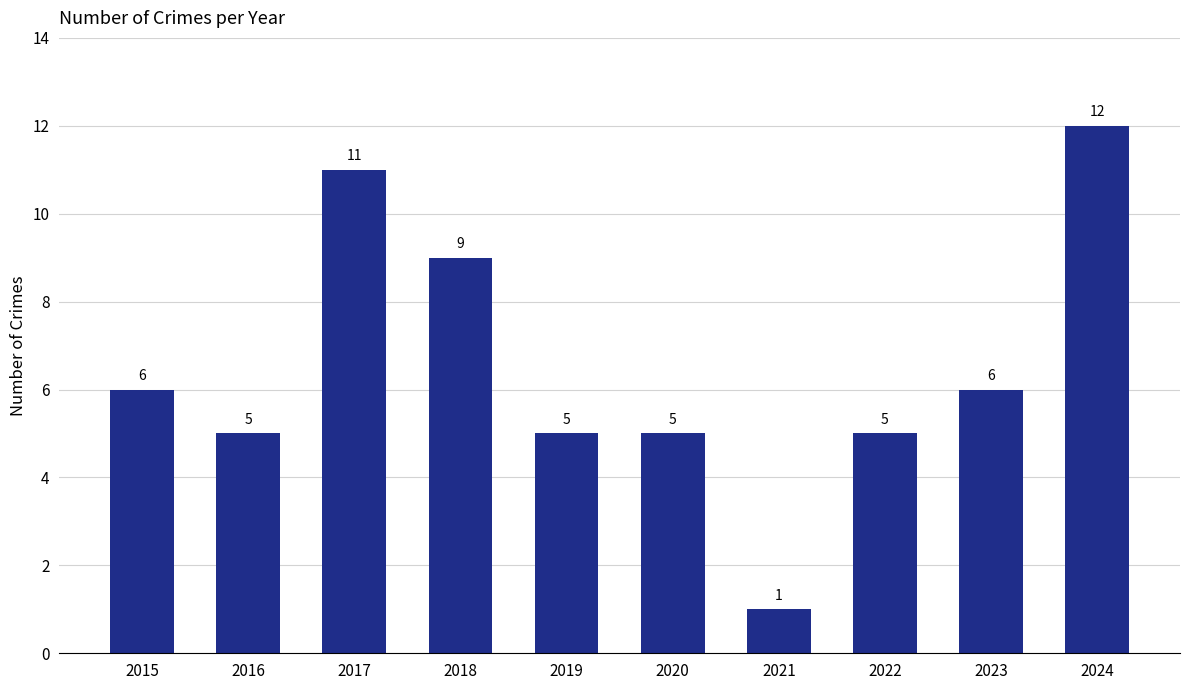

Read the value at 2017, to the nearest 5.

10